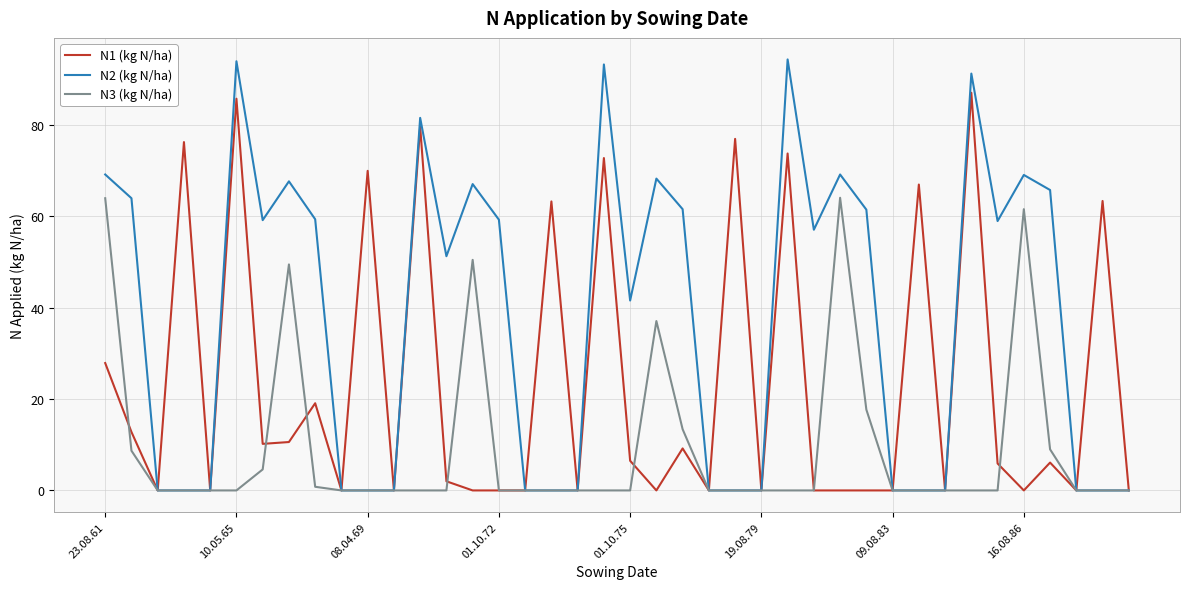

At how many categories does at least one series exceed 23?

28